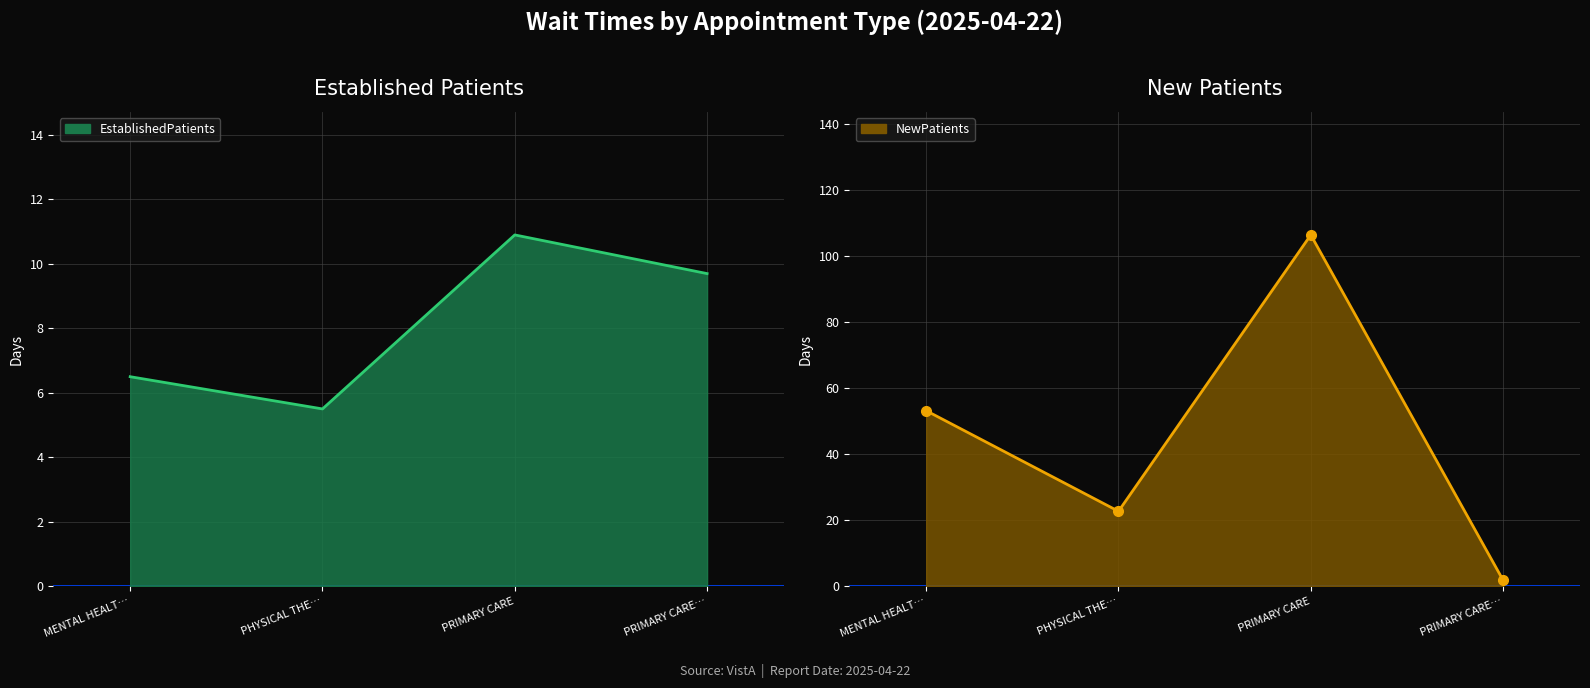

What value does the EstablishedPatients line series have at PRIMARY CARE?

10.9